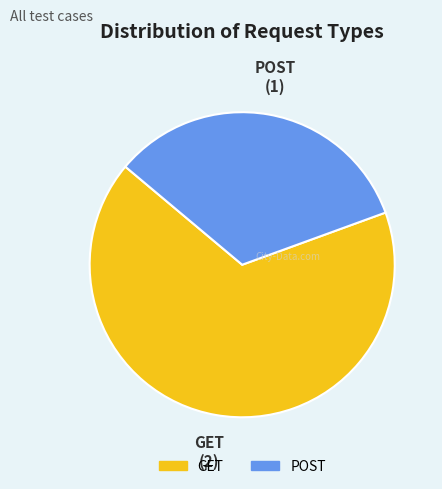

Rank the categories by value from highest to lowest.

GET, POST